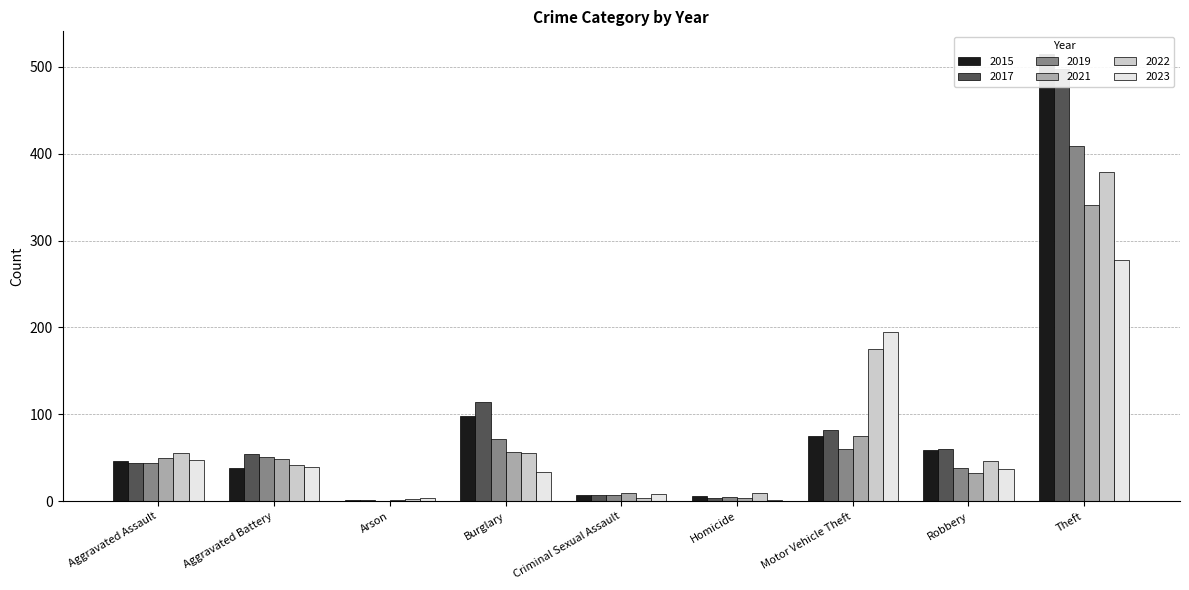

List the labels in order of 2017 value, largest first.

Theft, Burglary, Motor Vehicle Theft, Robbery, Aggravated Battery, Aggravated Assault, Criminal Sexual Assault, Homicide, Arson